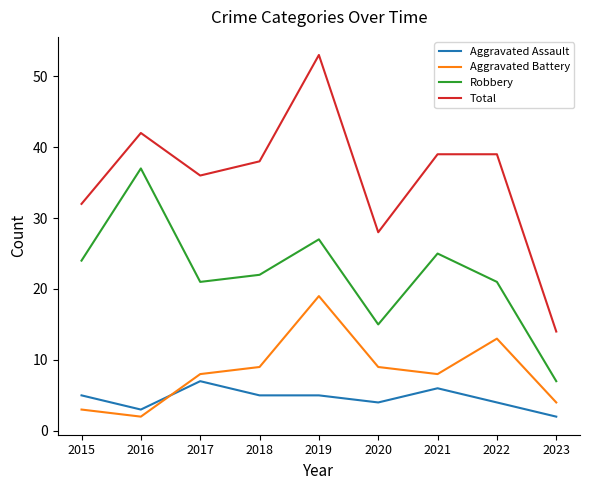

What is the sum of all Robbery values?

199